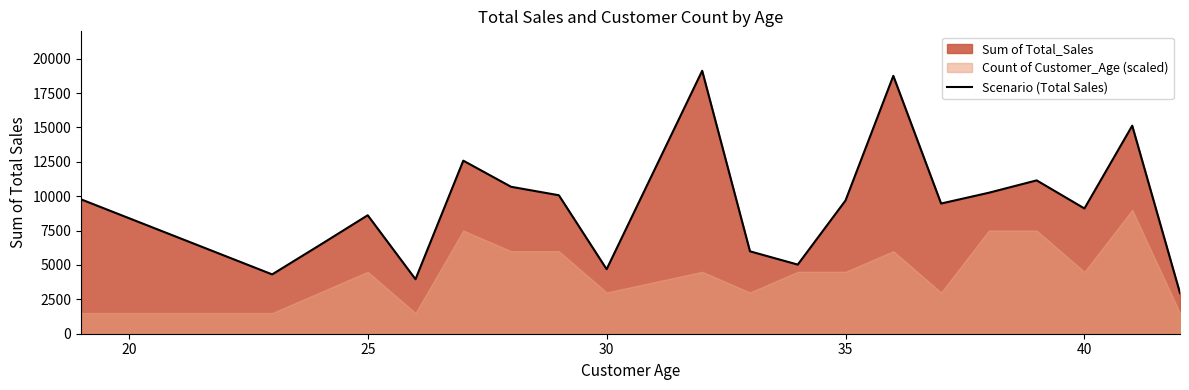

Does the chart display data point markers on the line(s)?

No